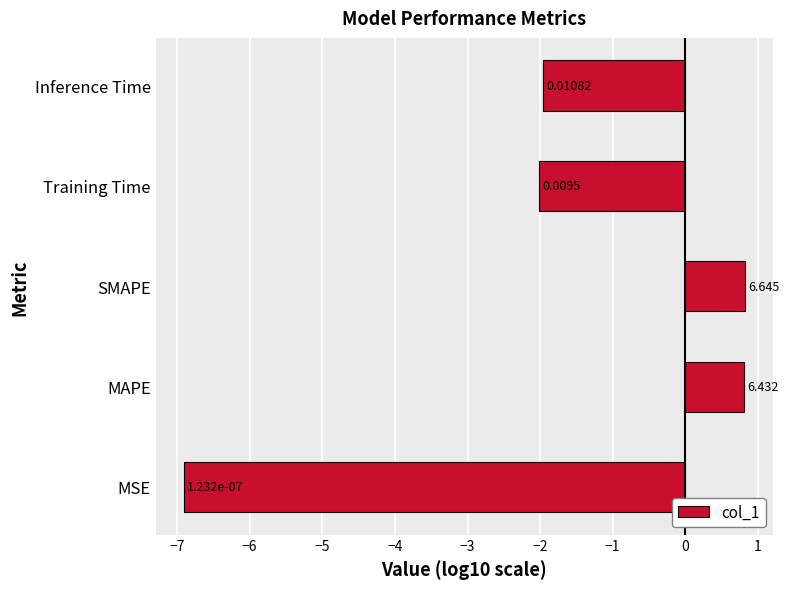

How many values exceed -1?

2